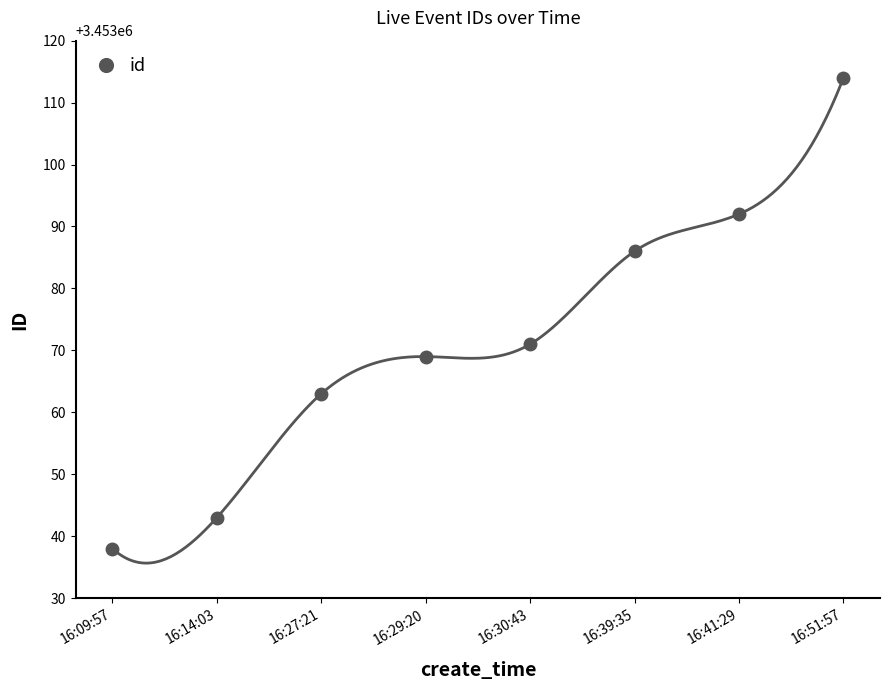

How many values exceed 3453071?

3